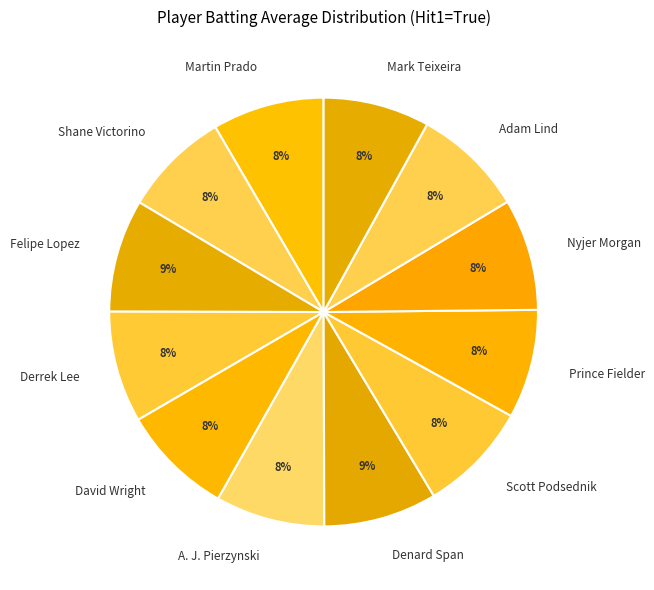

How many segments does this pie chart have?

12